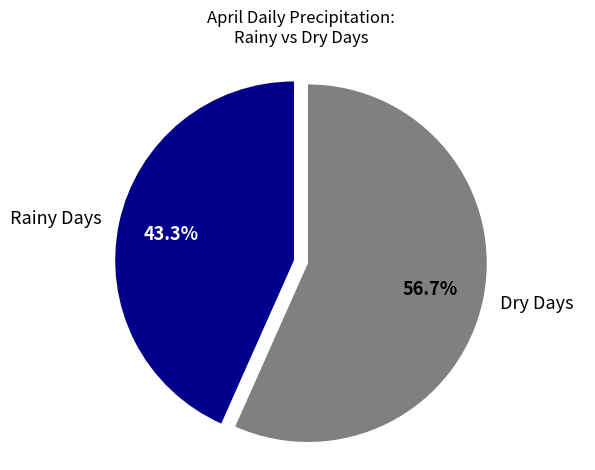

To the nearest percent, what is the difference between the largest and smallest slice percentages?

13%